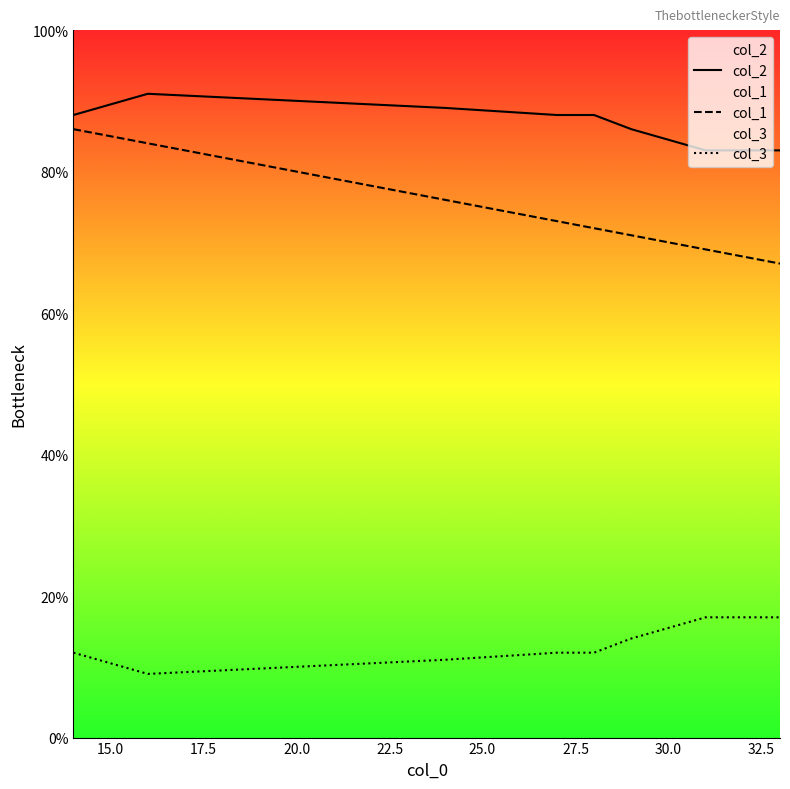

Rank the series by their maximum value, from lowest to highest.

col_3, col_1, col_2